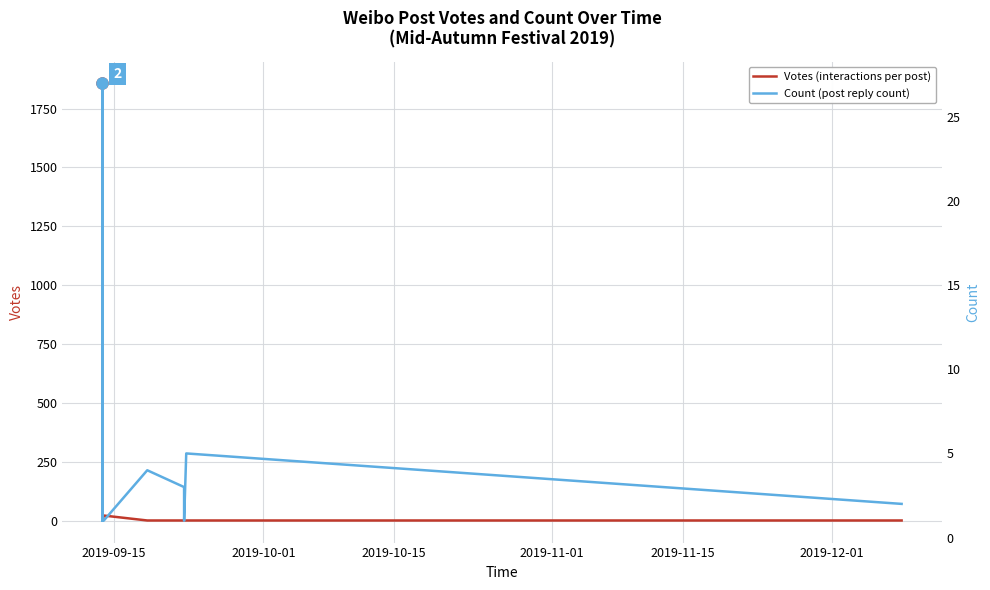

True or false: Votes (interactions per post) has a value of 12 at 2019-12-01.

False